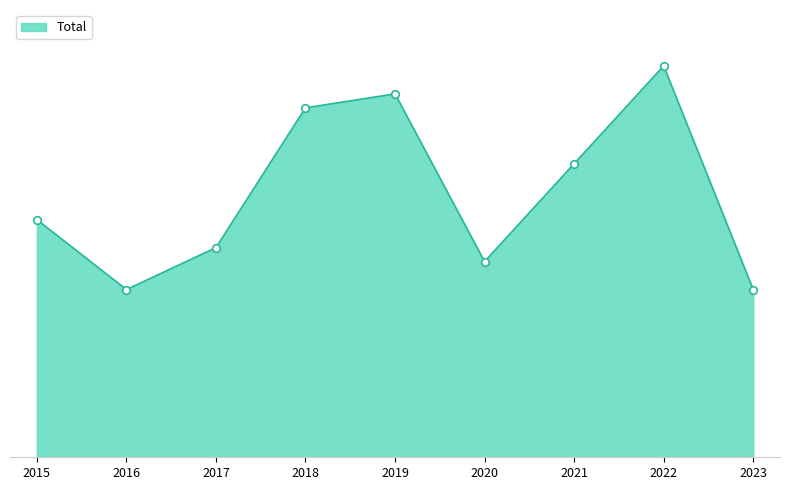

Which has a higher value, 2019 or 2017?

2019